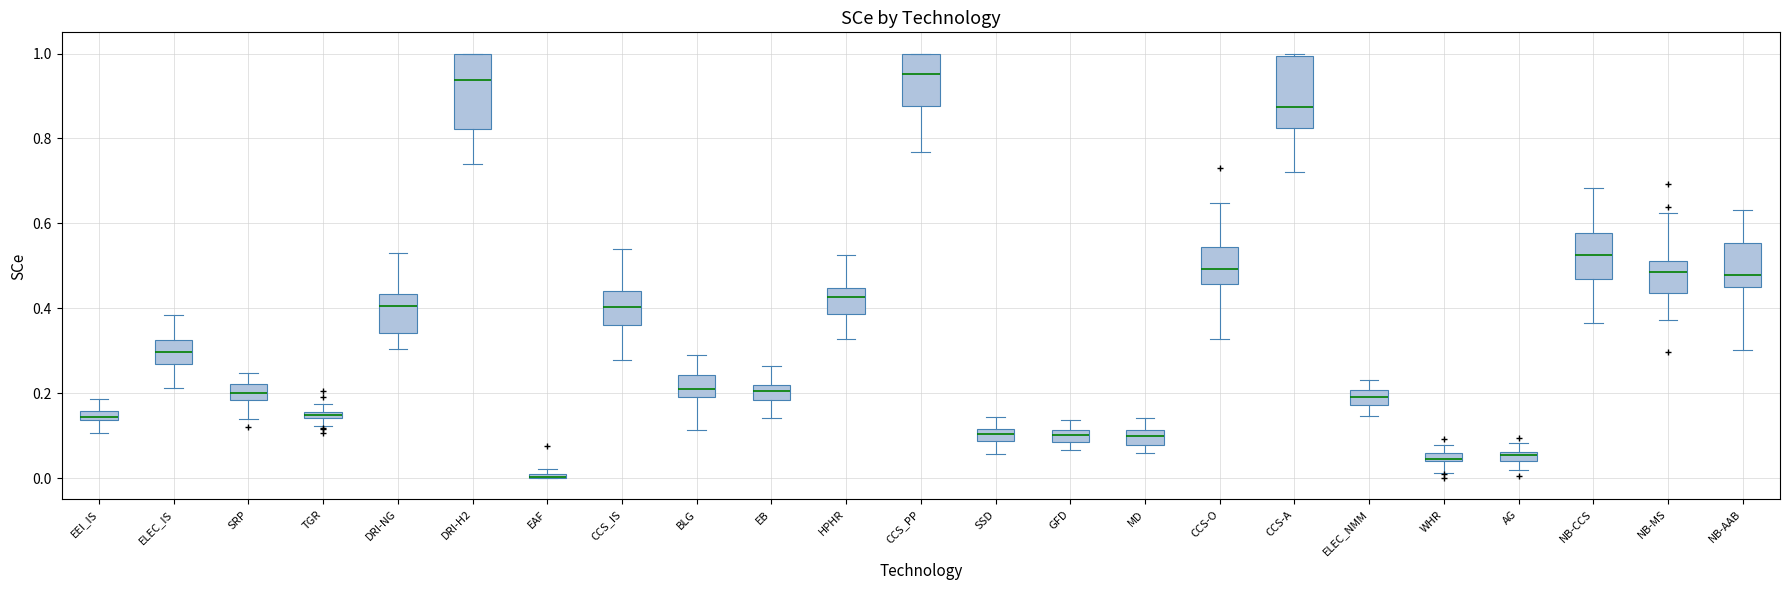

Where is the upper edge of the box for CCS_IS on the y-axis? The values are not printed on the chart, so give them approximately, as read against the axis.

0.44